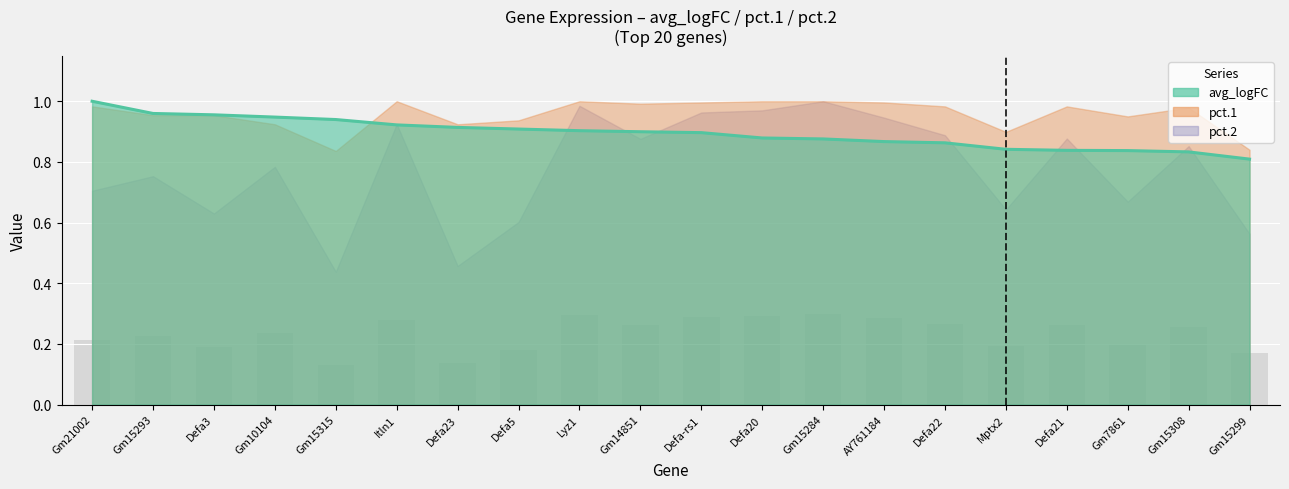

Where is pct.2 nearest to the value 0?

Gm15315